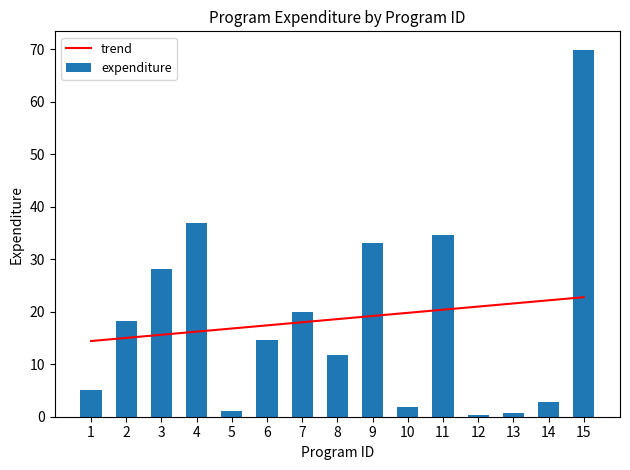

True or false: trend has a value of 25.3 at 8.

False